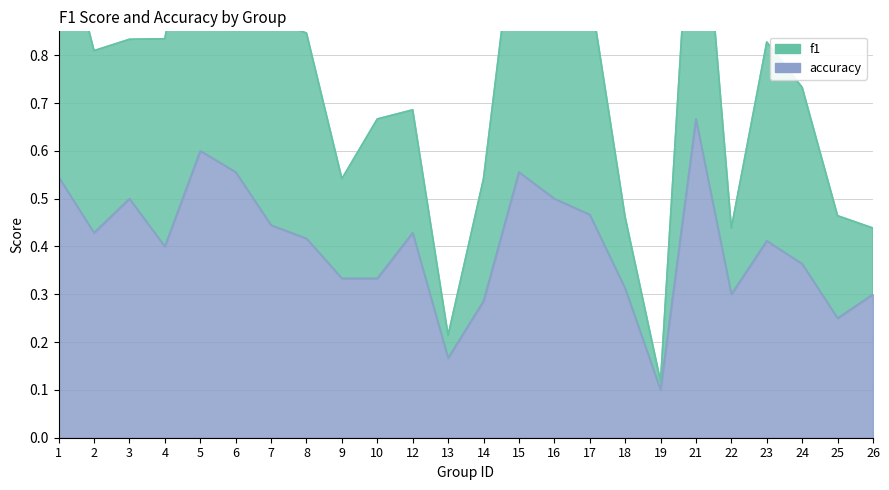

True or false: accuracy and f1 cross at least once.

False